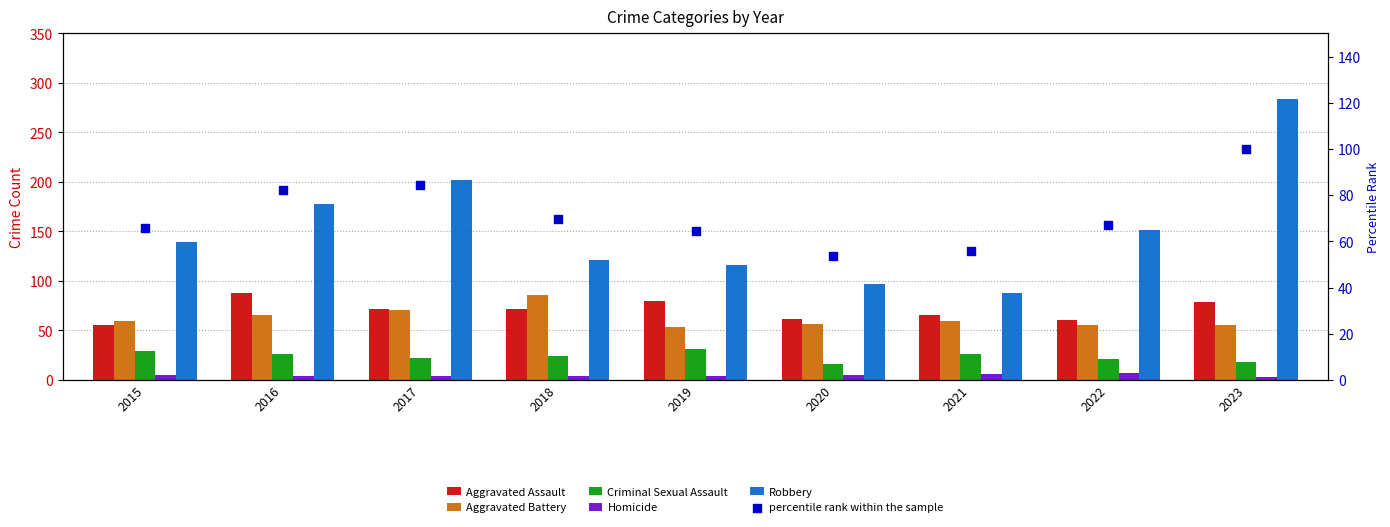

Which series has the largest total across all categories?

Robbery